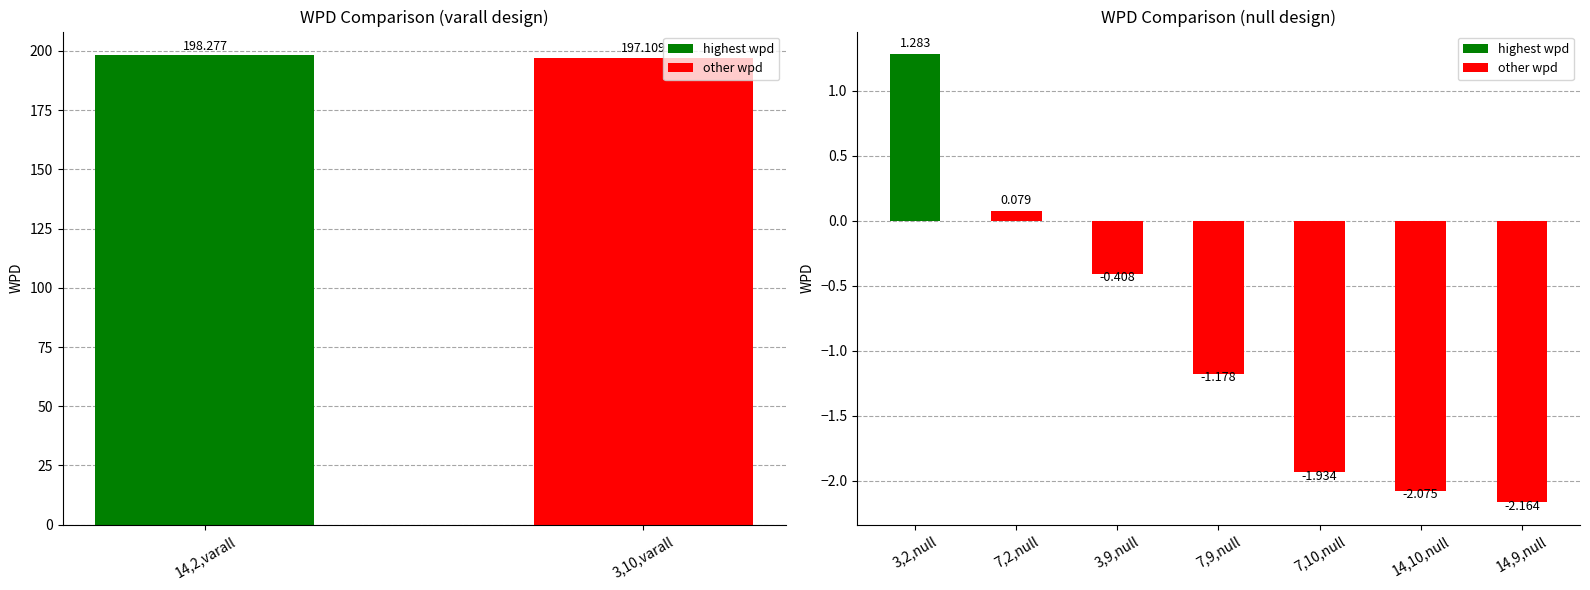

What is the smallest value displayed?

-2.2